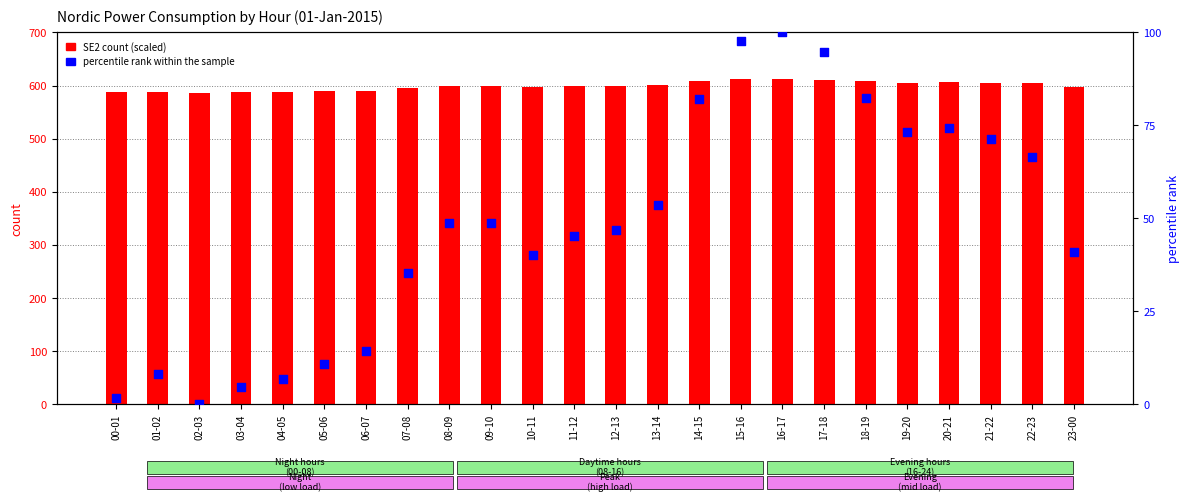

At which category is the sum across all series the highest?

16-17